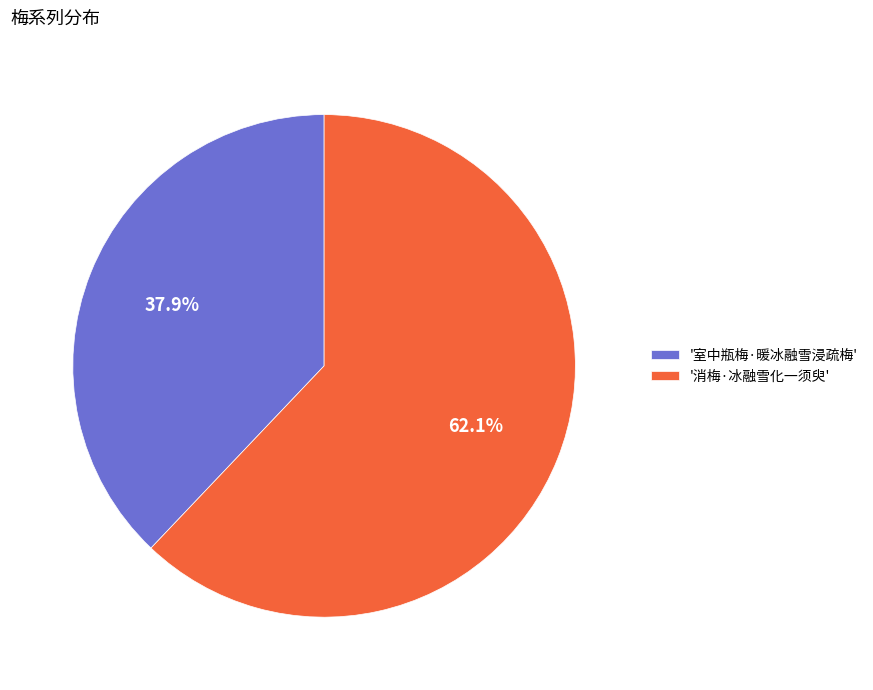

What is the smallest slice in the pie chart?

'室中瓶梅·暖冰融雪浸疏梅'